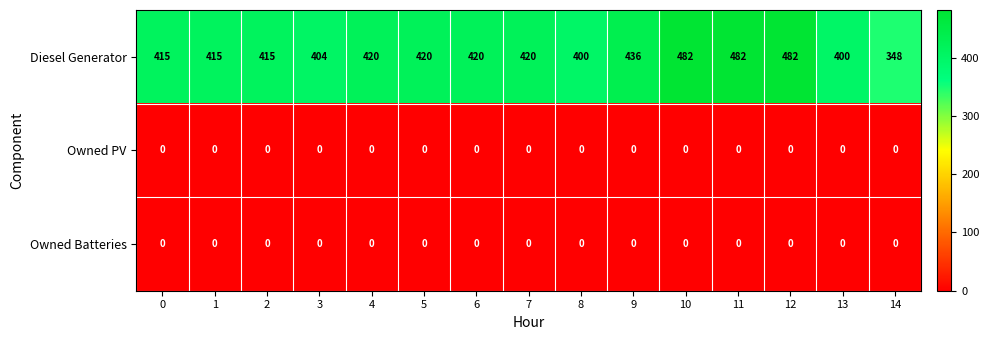

Is the value of Owned PV at 1 greater than the value of Diesel Generator at 8?

No